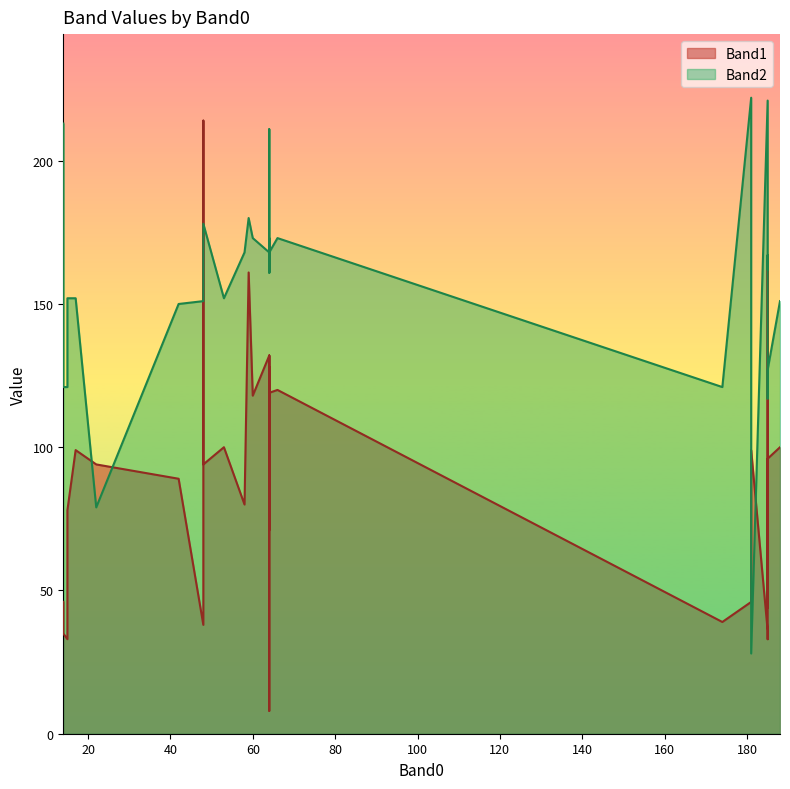

Reading left to right, what are all the values shown in this chart?

Band1: 66=120	64=132	64=8	185=44	185=96	181=46	17=99	185=36	22=94	181=99	174=39	15=33	188=100	14=46	14=35	185=165	15=78	185=33	48=38	42=89	53=100	59=161	48=38	64=128	48=94	64=72	64=118	64=74	64=72	64=114	48=214	64=116	64=119	64=106	64=97	64=114	64=71	60=118	64=132	58=80
Band2: 66=173	64=168	64=172	185=117	185=127	181=222	17=152	185=221	22=79	181=28	174=121	15=121	188=151	14=213	14=121	185=167	15=152	185=162	48=151	42=150	53=152	59=180	48=151	64=172	48=178	64=169	64=172	64=169	64=173	64=211	48=163	64=161	64=168	64=167	64=165	64=168	64=172	60=173	64=161	58=168